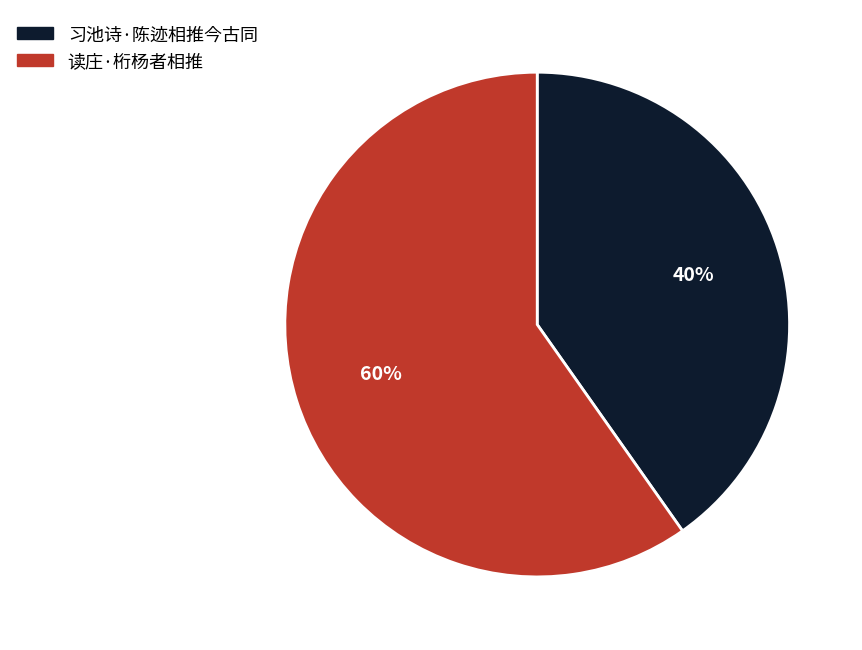

What is the smallest slice in the pie chart?

习池诗·陈迹相推今古同